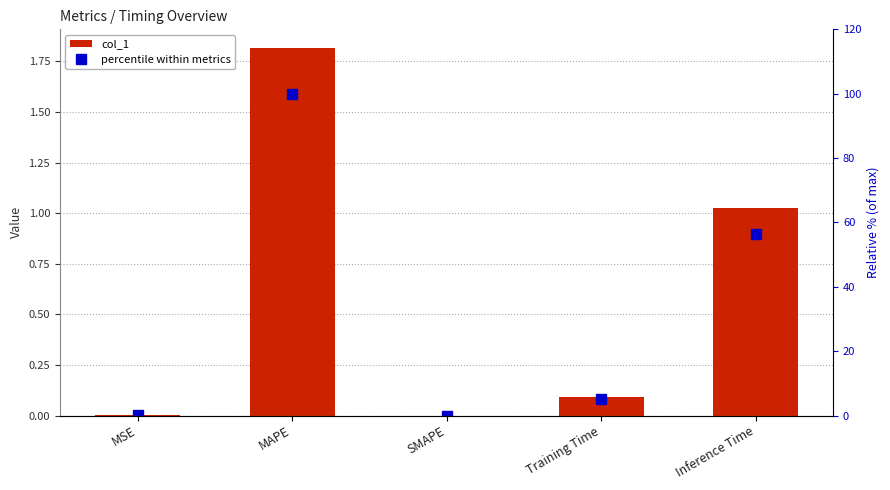

Is it true that percentile within metrics equals 0.0 at SMAPE?

True